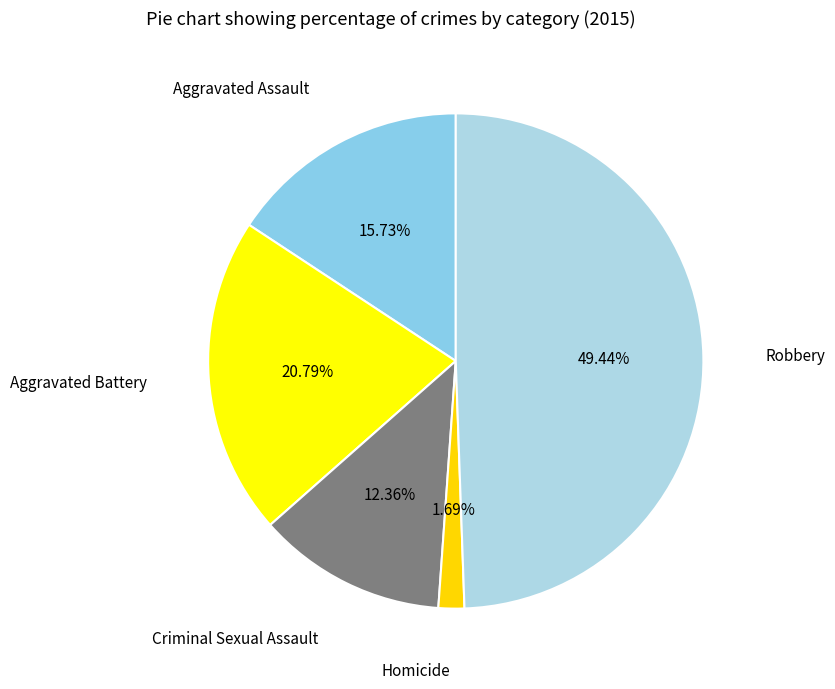

How many slices are in this pie chart?

5